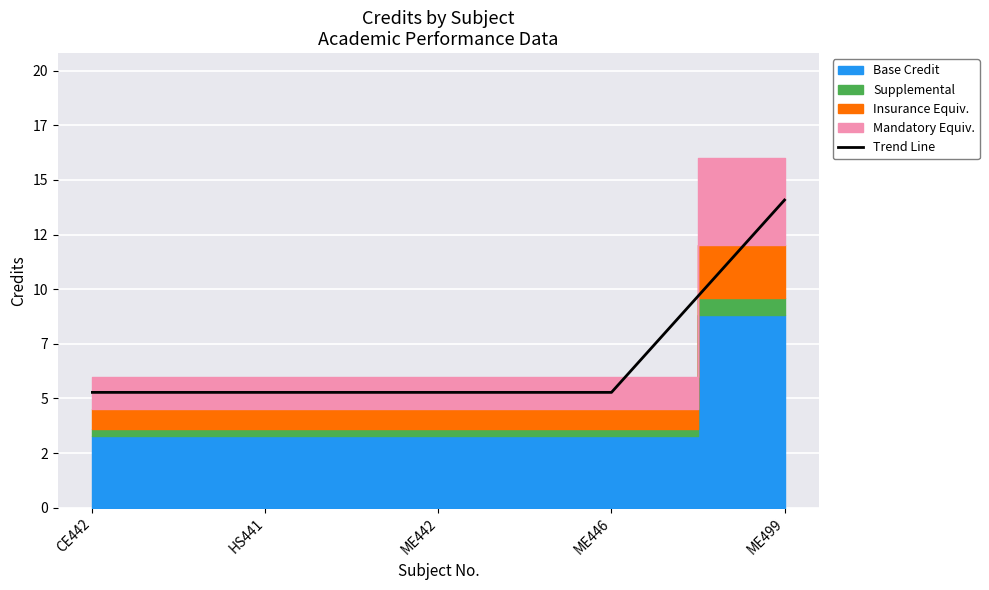

Is it true that the value at ME499 is 14.1?

True